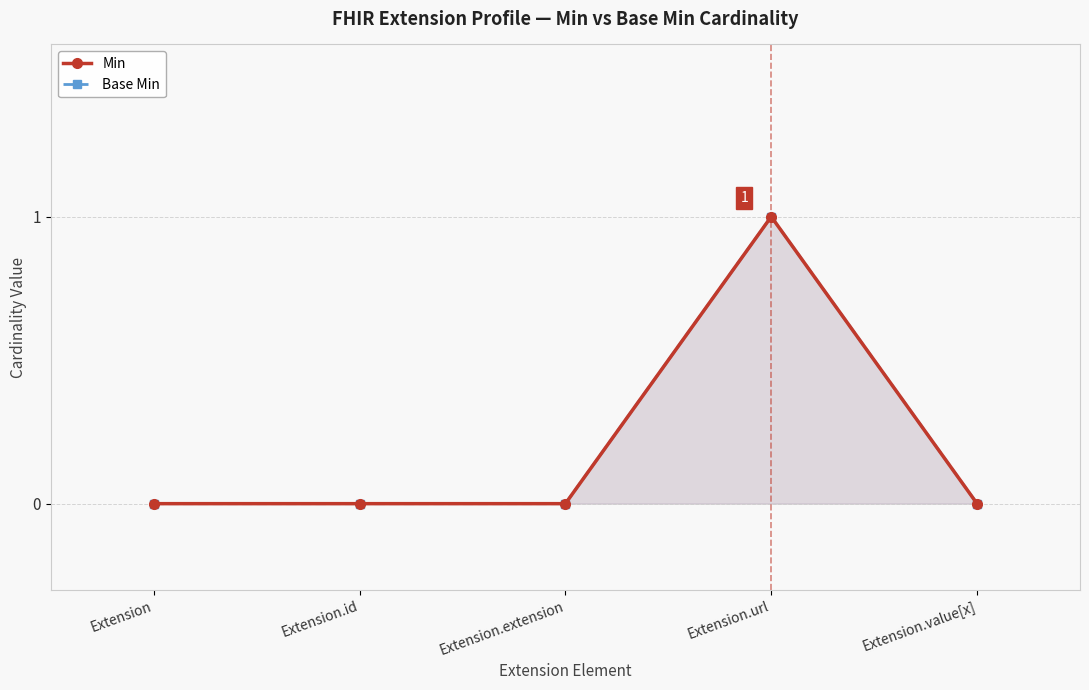

Rank the categories by Min value from highest to lowest.

Extension.url, Extension, Extension.id, Extension.extension, Extension.value[x]